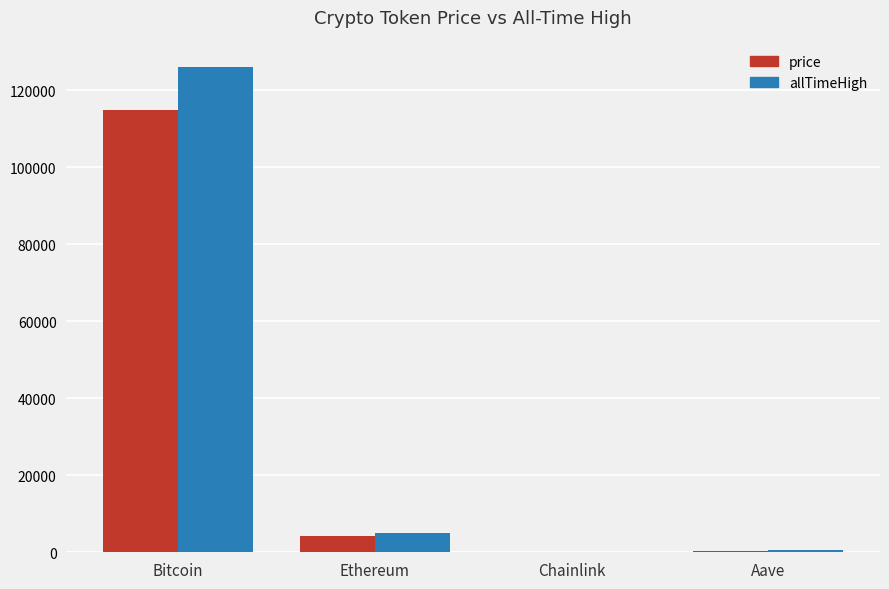

What are all the series names shown in the legend?

price, allTimeHigh